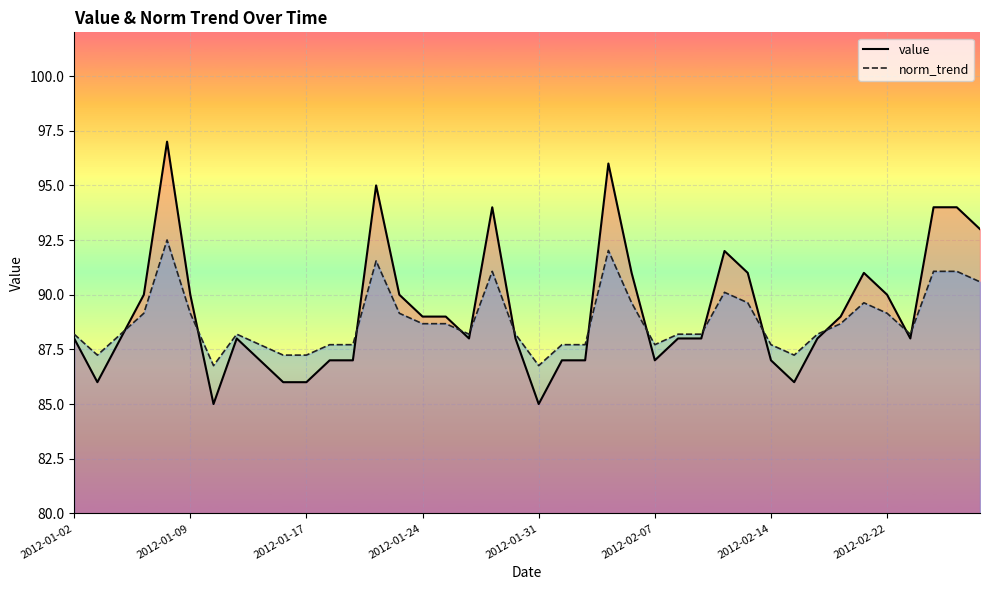

True or false: norm_trend and value cross at least once.

True